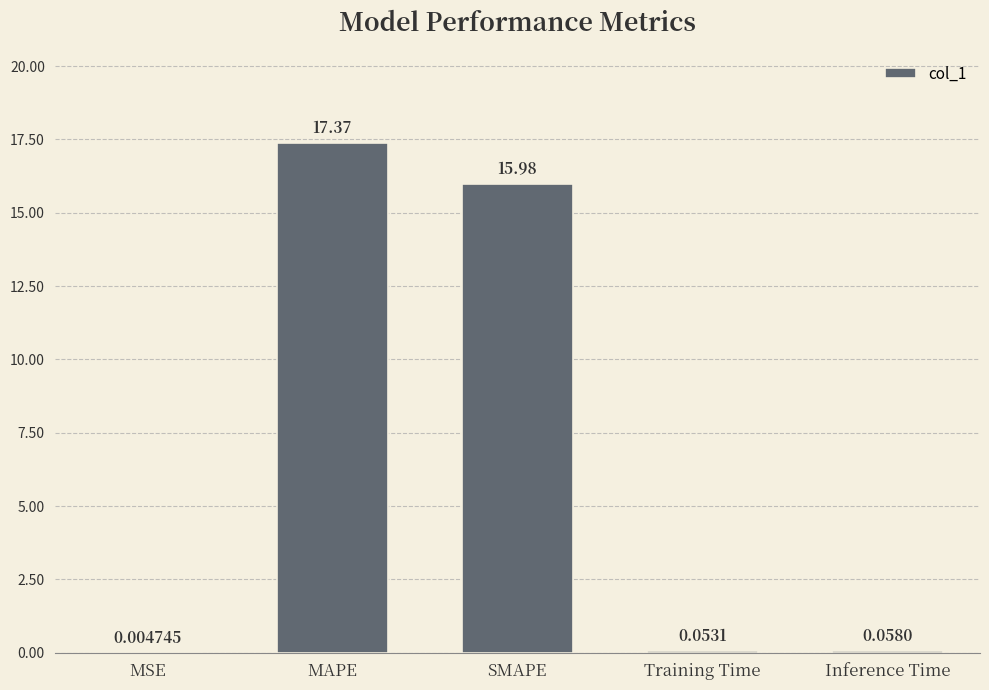

At which label is the value closest to 8?

Inference Time